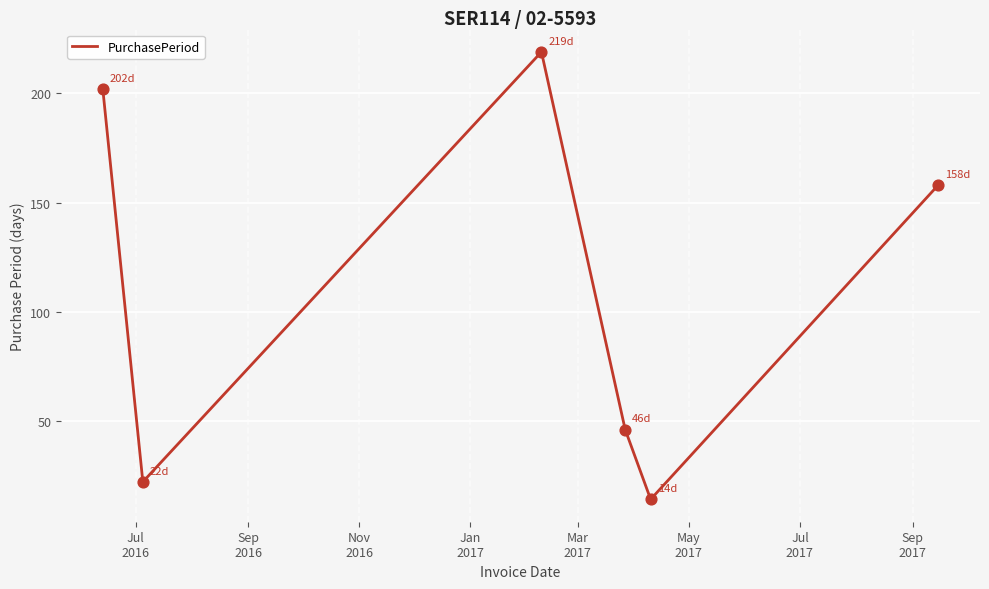

True or false: the data has more than 0 interior local peaks.

True